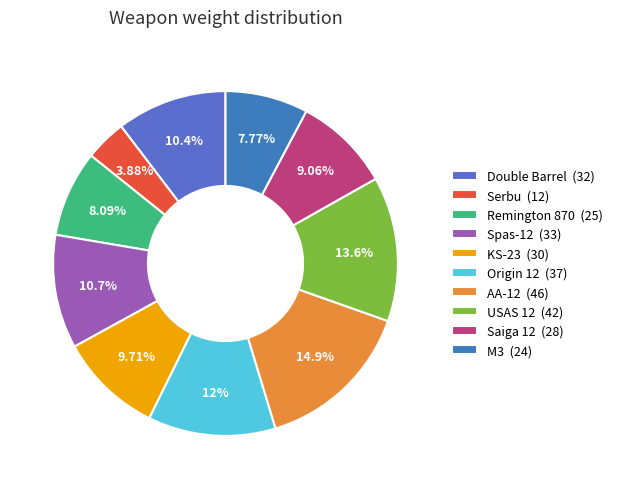

What percentage is the AA-12 slice, to the nearest percent?

15%